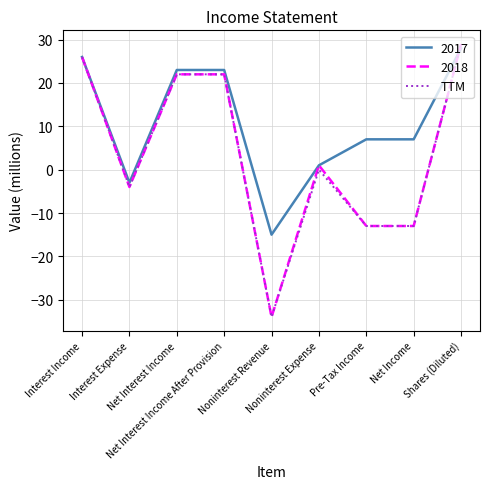

What is the maximum value shown in the chart?

29